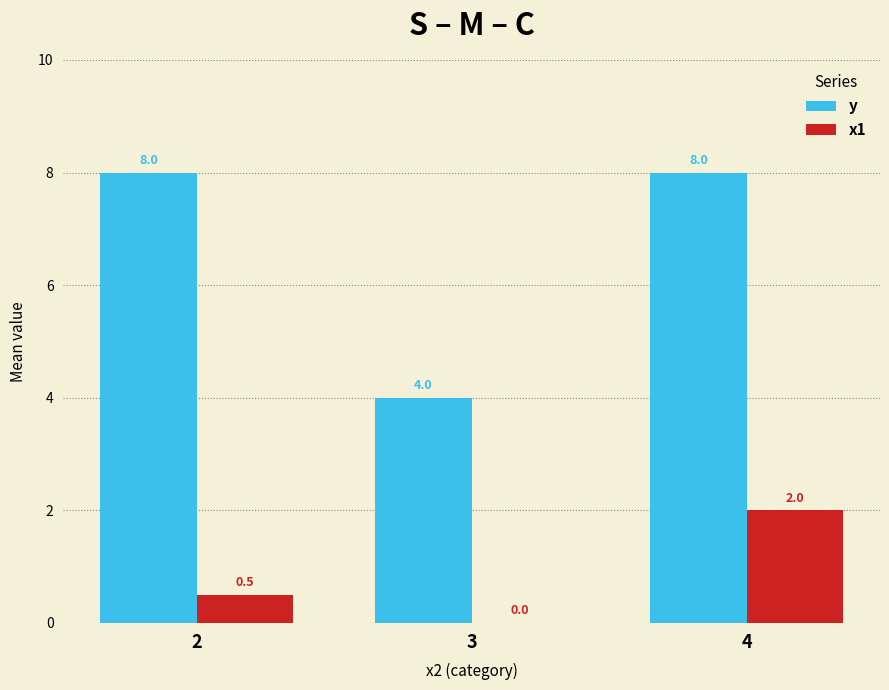

At which category is the sum across all series the highest?

4